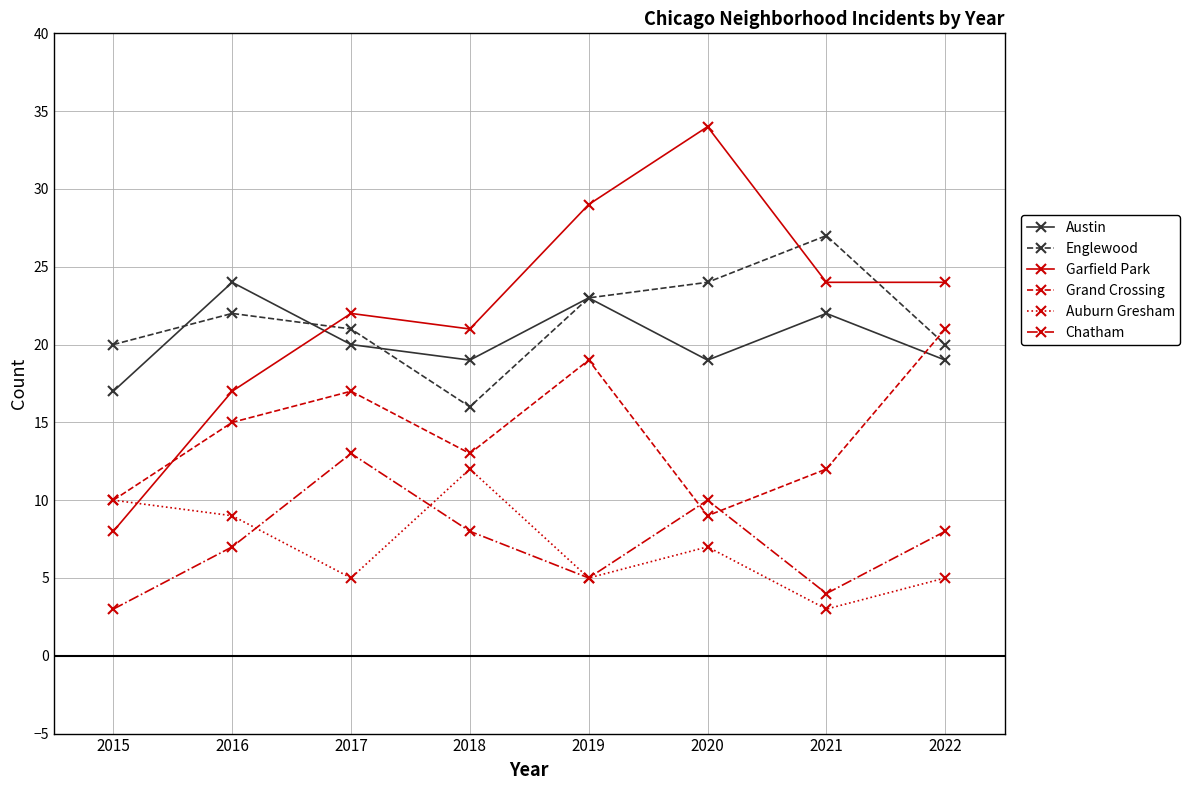

How many times do Grand Crossing and Chatham cross each other?

2